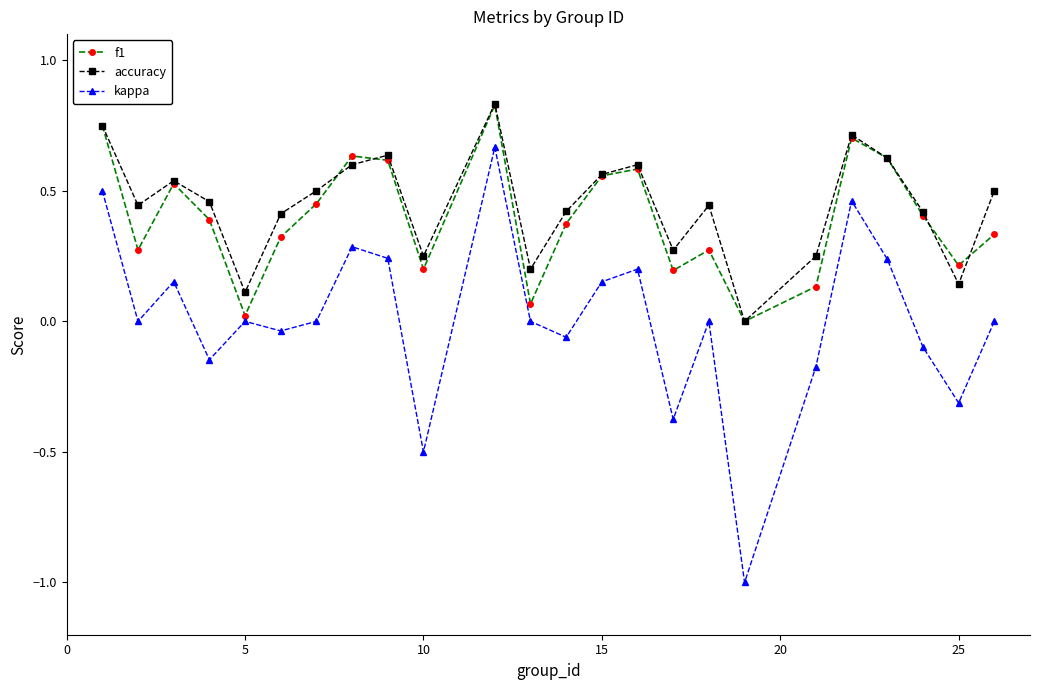

What is the smallest value displayed?

-1.0